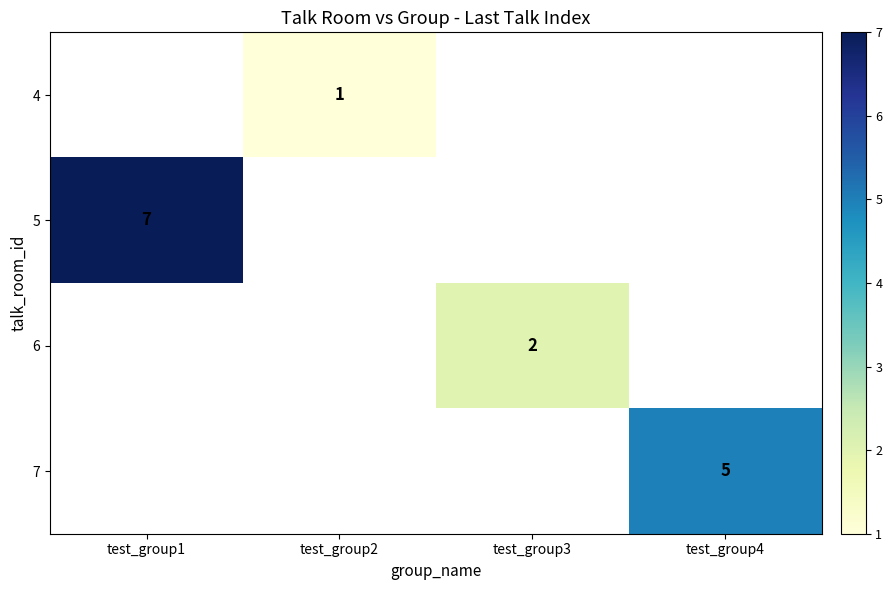

True or false: 4 has a value of 1 at test_group2.

True